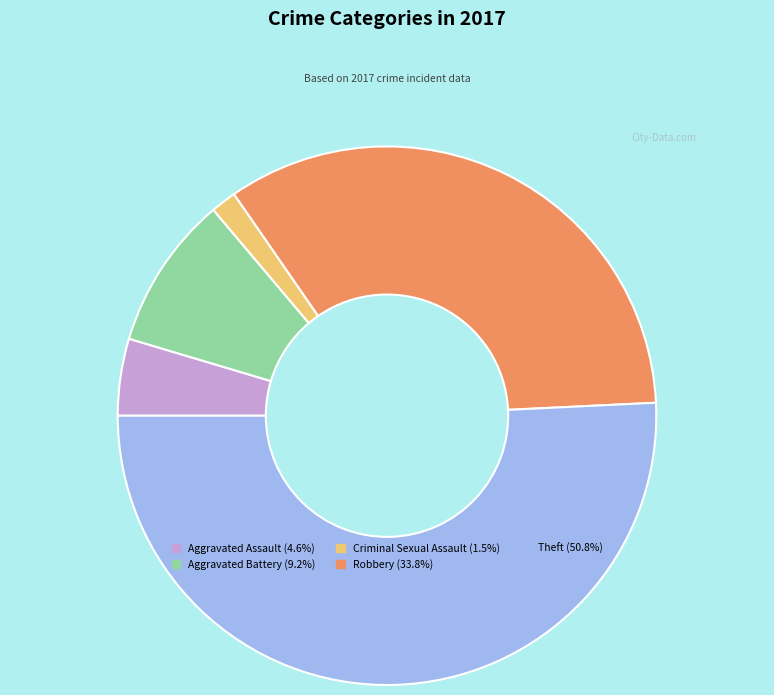

Does Theft represent more than half of the total?

Yes